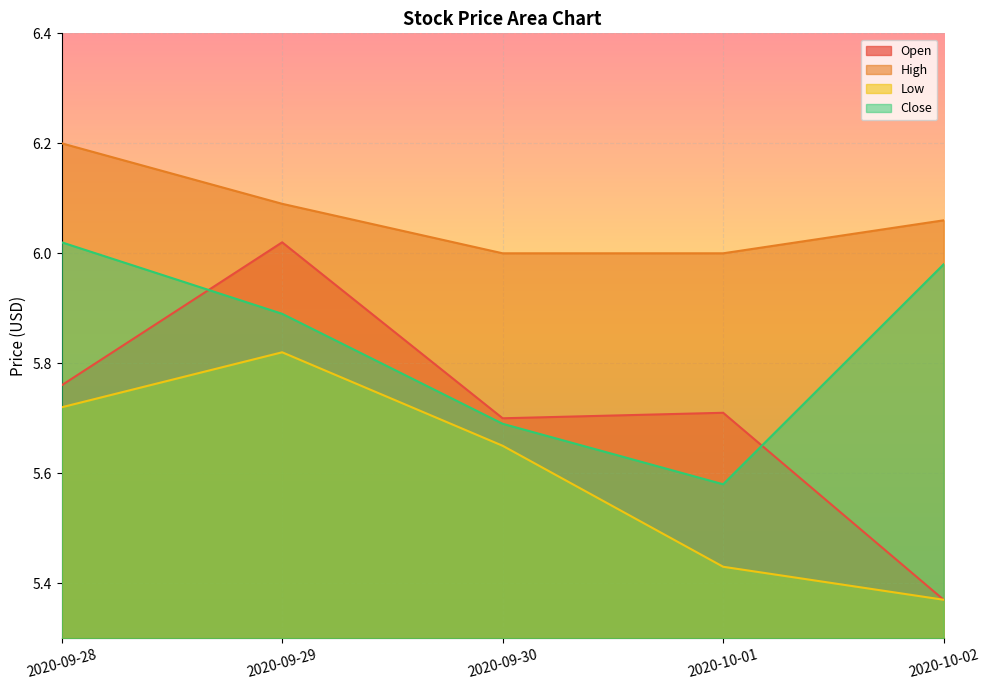

True or false: High and Open intersect in this chart.

False